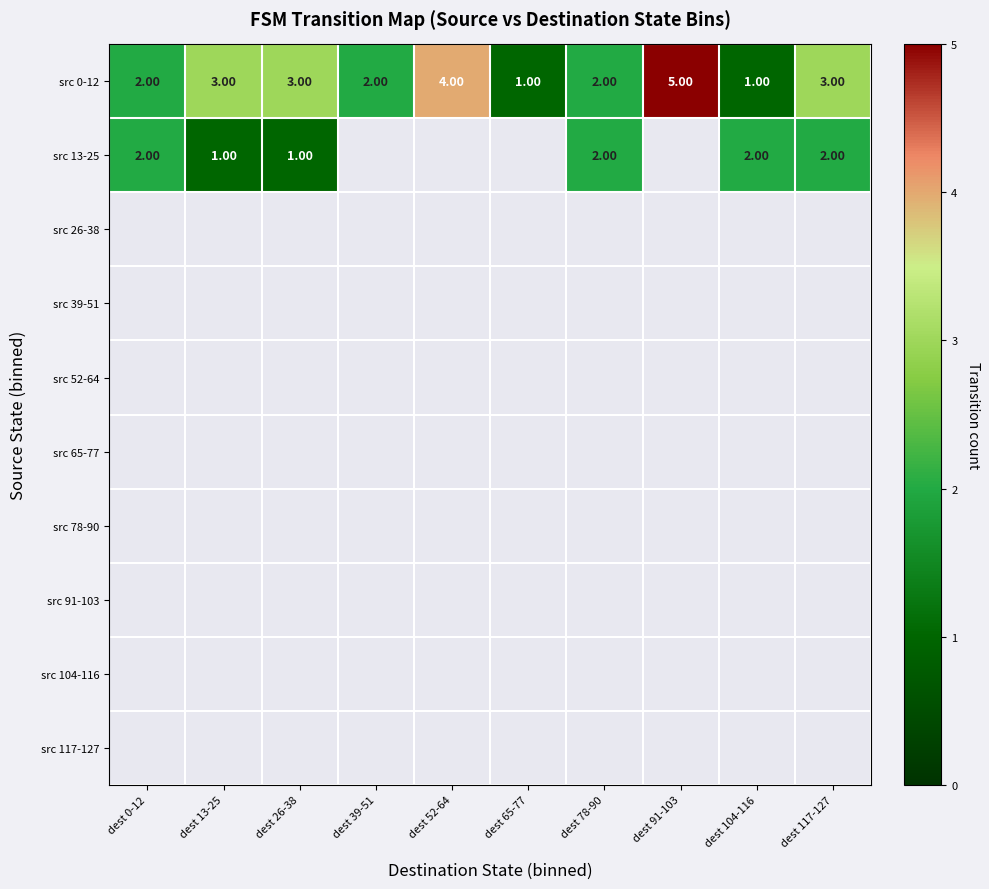

What is the difference between the maximum and minimum values in the src 0-12 series?

4